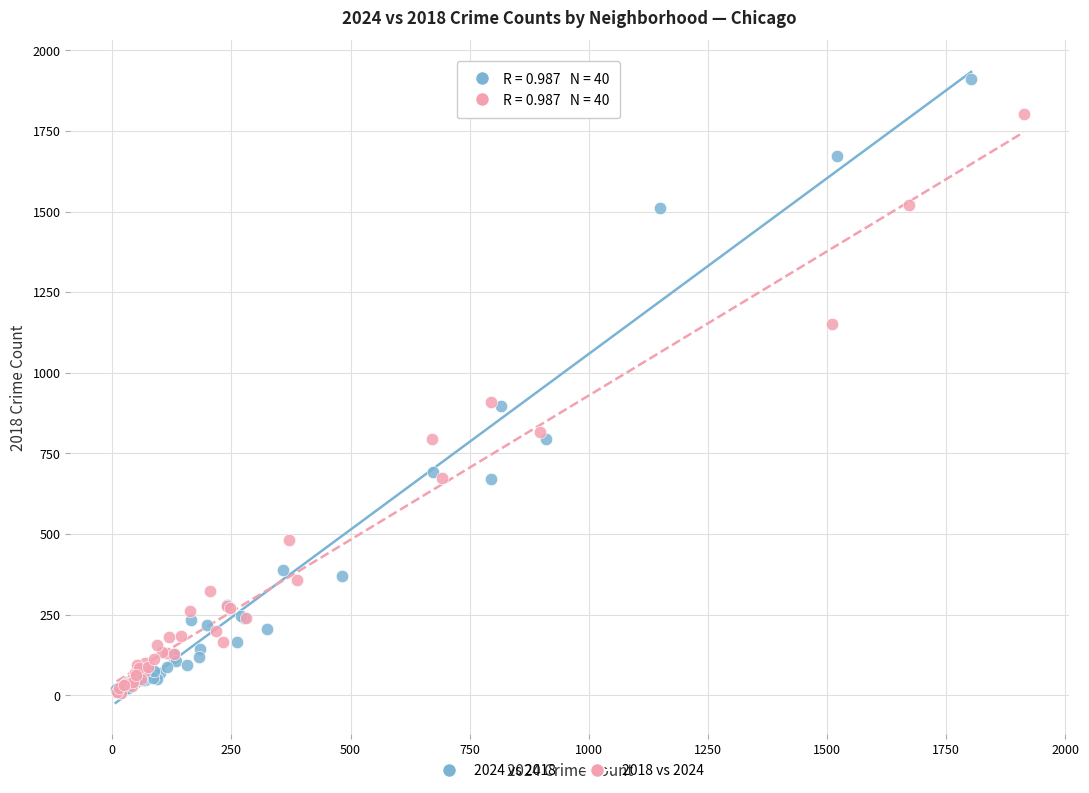

Which series reaches the maximum Y coordinate?

2024 vs 2018